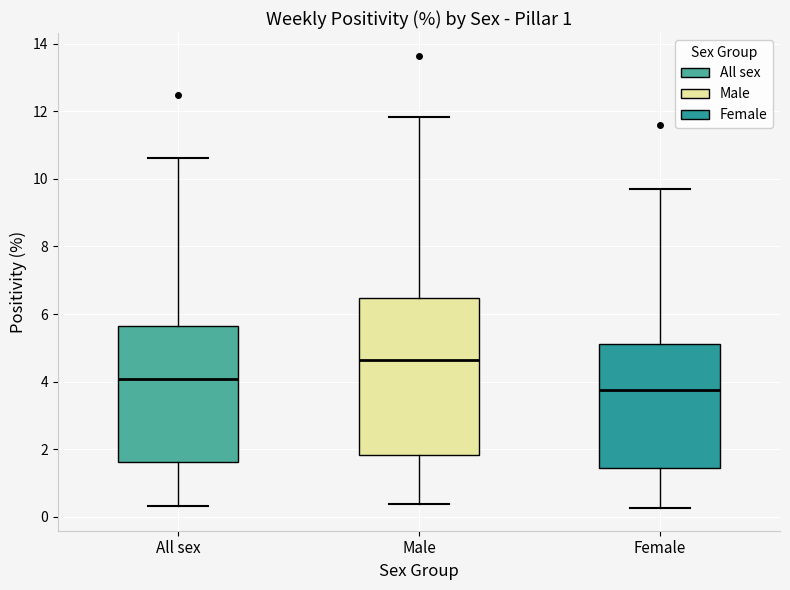

Reading left to right, transcribe this box plot: for each box, give where its median line is, the range the box spans, and where its two whiskers end, as read against the y-axis. The values are not printed on the chart, so give them approximately, as read against the axis.

All sex: median 4.0, box 1.6 to 5.6, whiskers 0.4 to 10.6
Male: median 4.6, box 1.8 to 6.4, whiskers 0.4 to 11.8
Female: median 3.8, box 1.4 to 5.2, whiskers 0.2 to 9.6